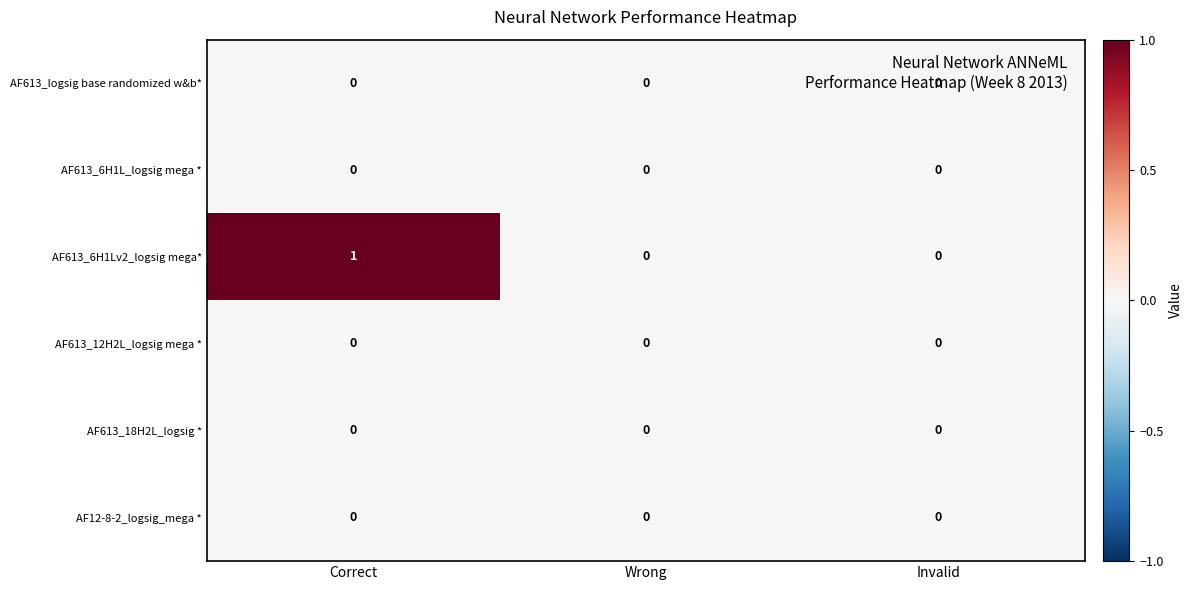

At which category does the chart reach its peak across all series?

Correct